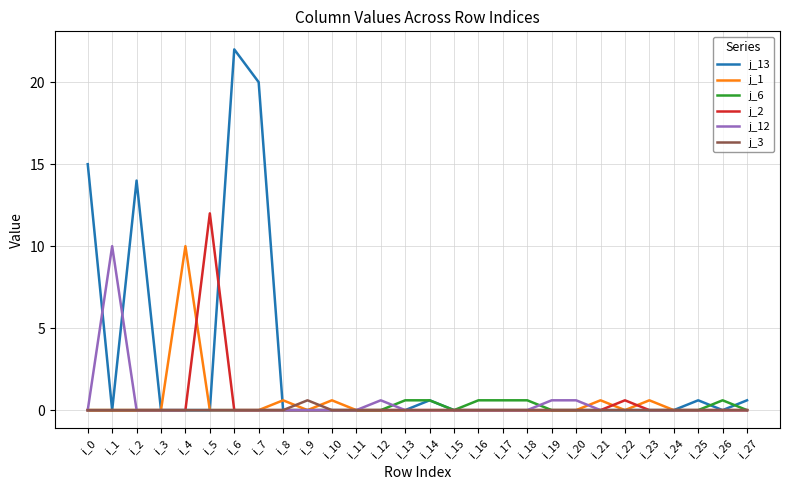

What are all the series names shown in the legend?

j_13, j_1, j_6, j_2, j_12, j_3